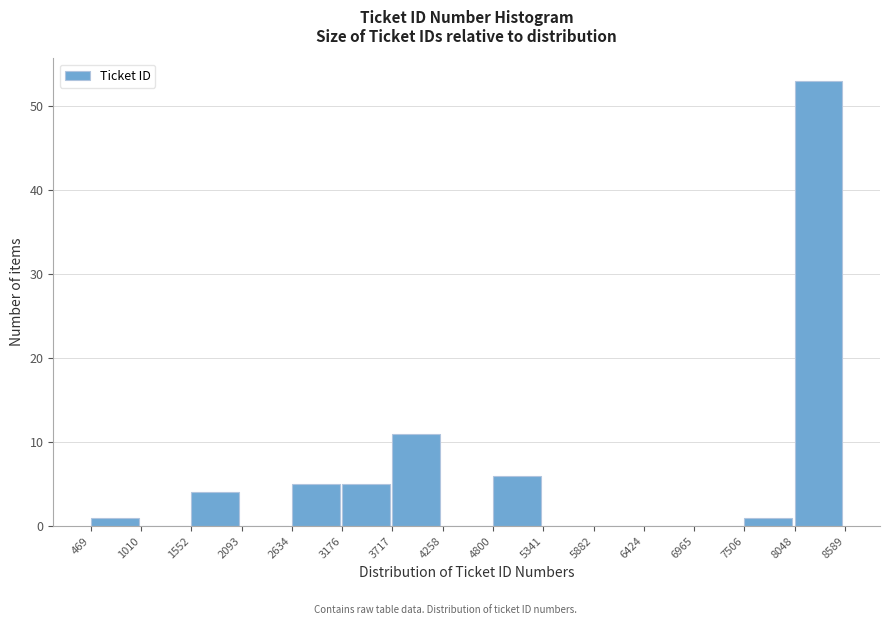

What is the height of the bar covering 469 to 1010 on the x-axis? The values are not printed on the chart, so give them approximately, as read against the axis.

1